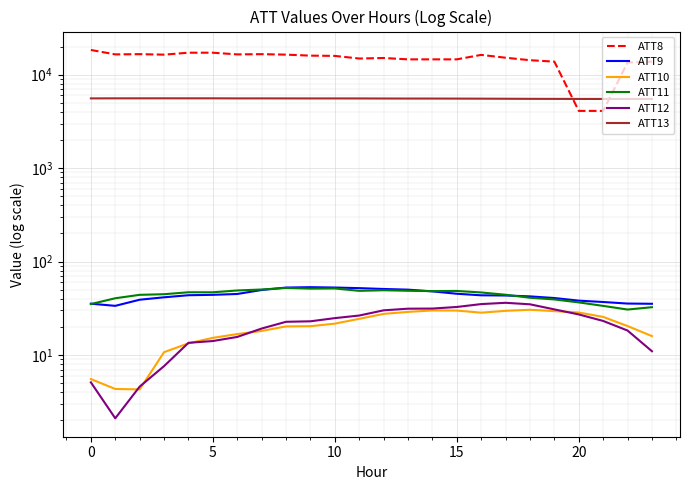

What is the difference between the second highest and second lowest values in the ATT8 series?

13100.0